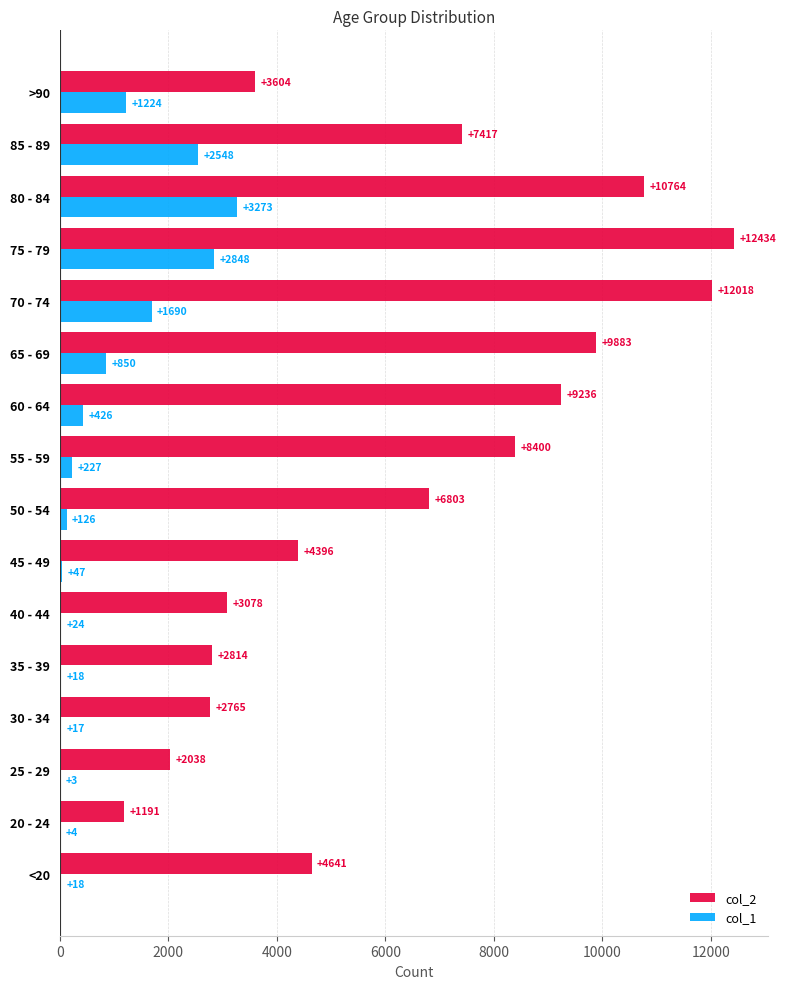

The col_1 series shows 2848 at 75 - 79. True or false?

True